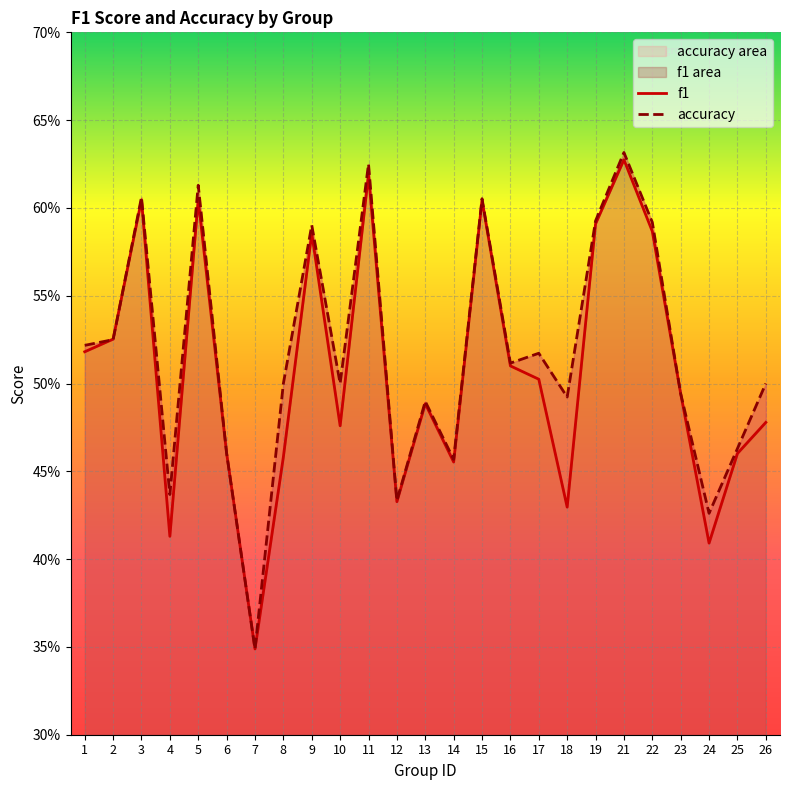

Which series changed the most between 3 and 10?

f1